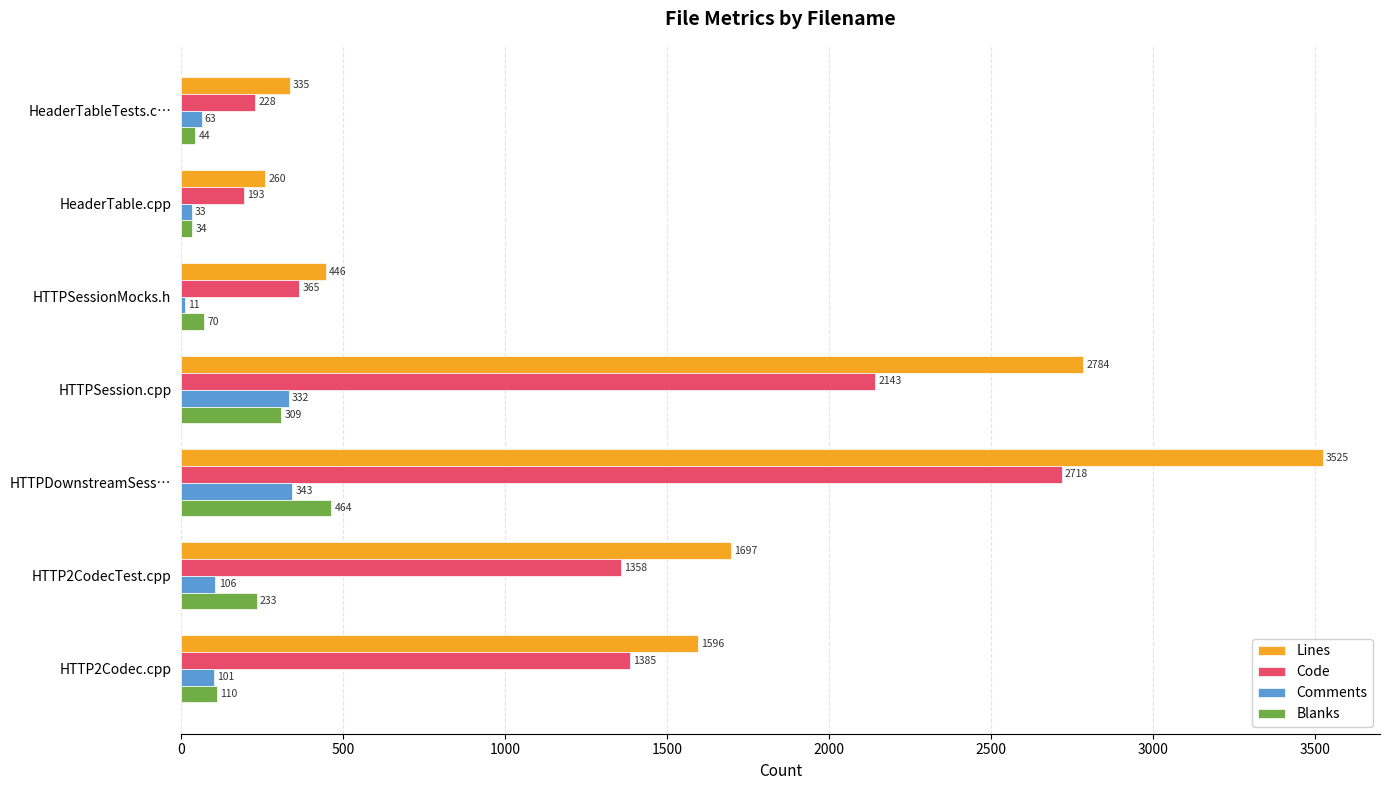

The Lines series shows 3669 at HTTPSession.cpp. True or false?

False